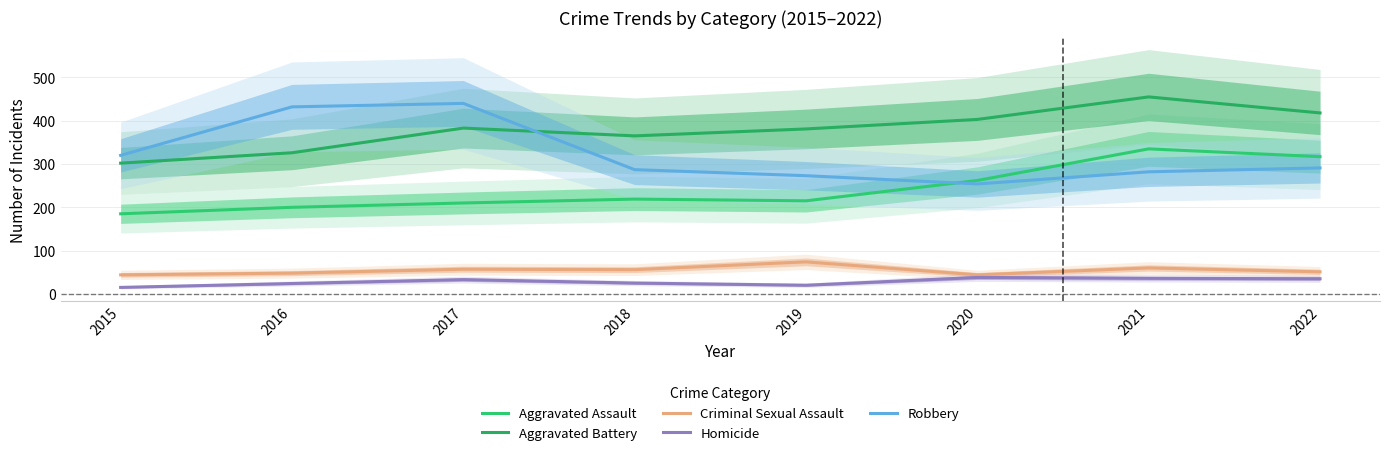

The value of Aggravated Assault at 2021 is 335. True or false?

True